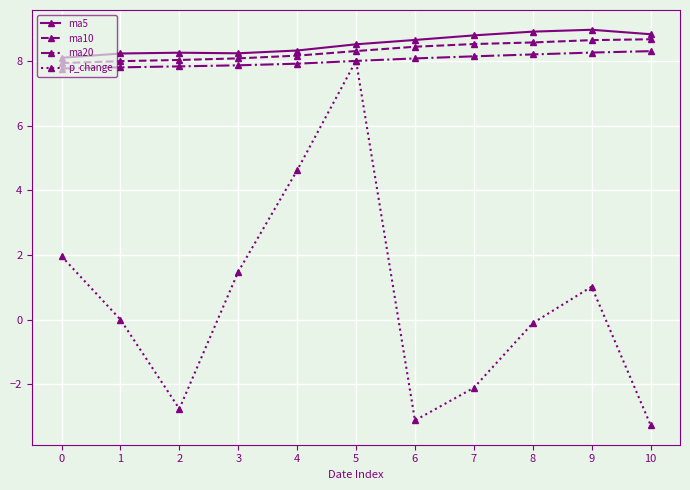

Count the number of data series in this chart.

4